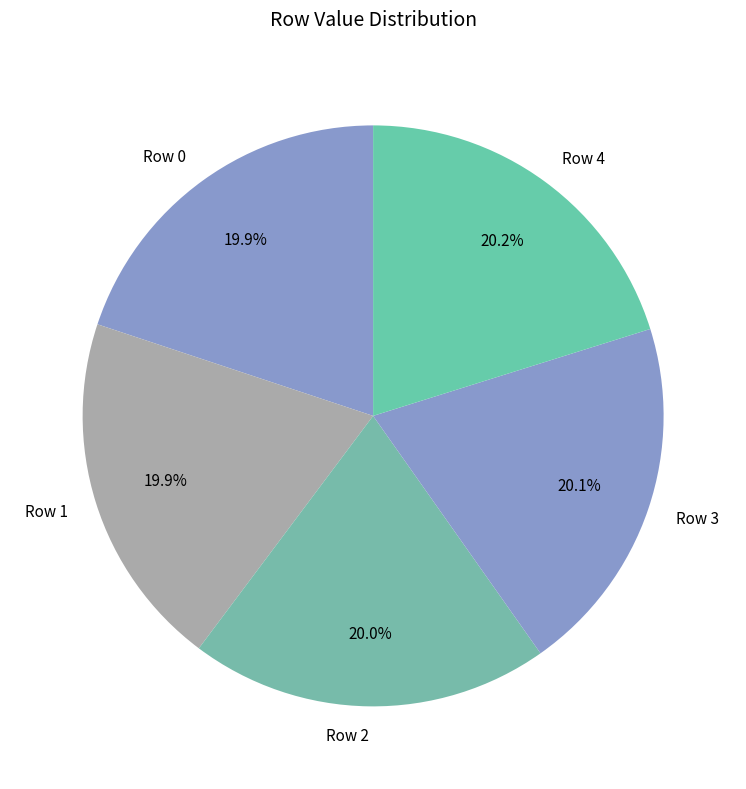

What percentage do Row 0 and Row 3 together represent?

40.0%